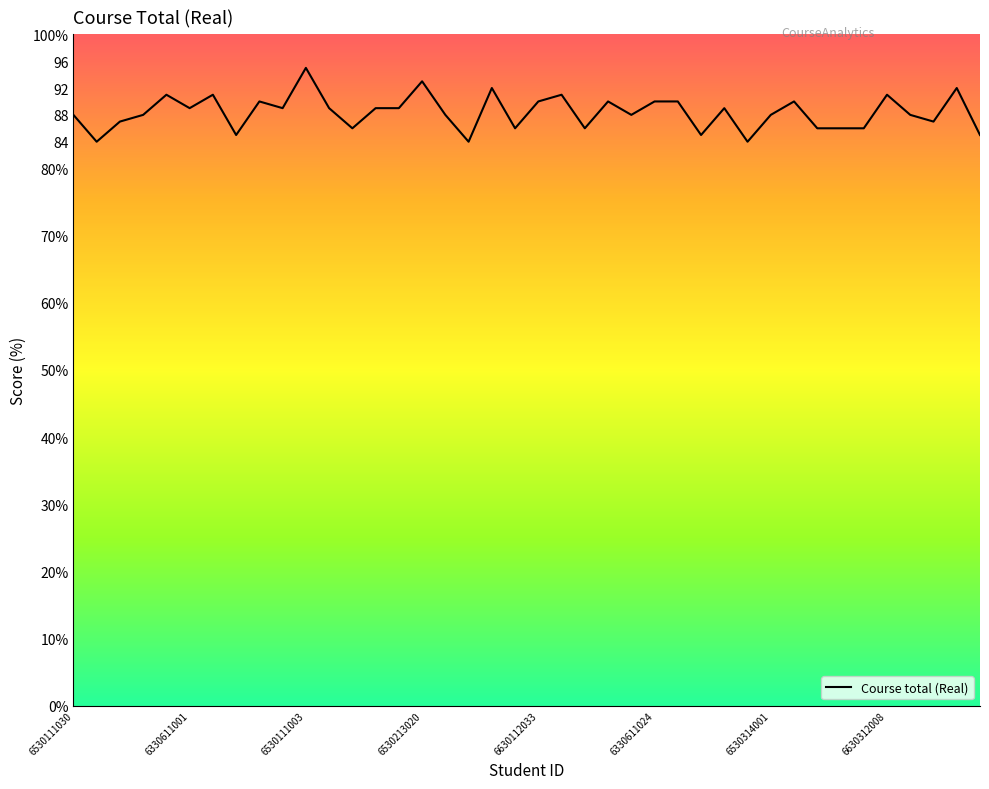

True or false: the data has more than 2 interior local peaks.

True